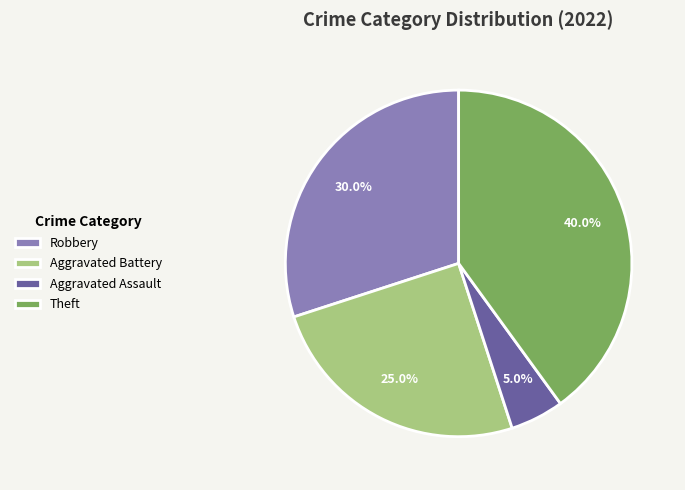

What percentage is NOT represented by Aggravated Battery?

75.0%